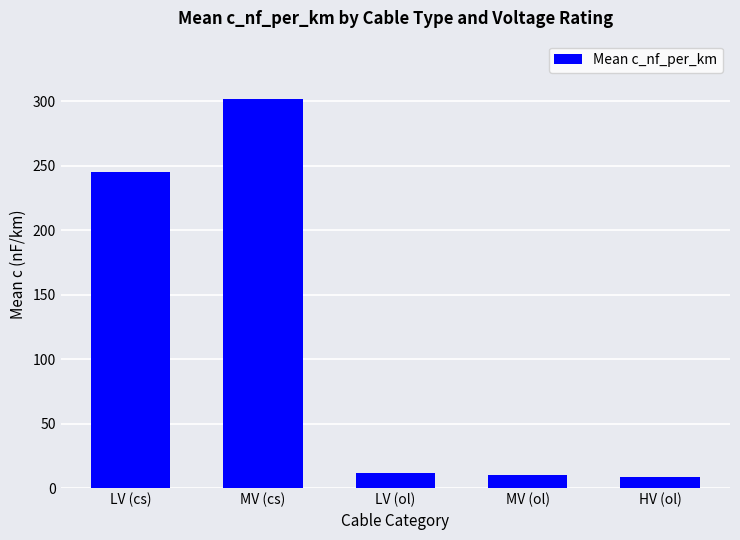

True or false: the data shows 11.9 at LV (ol).

True